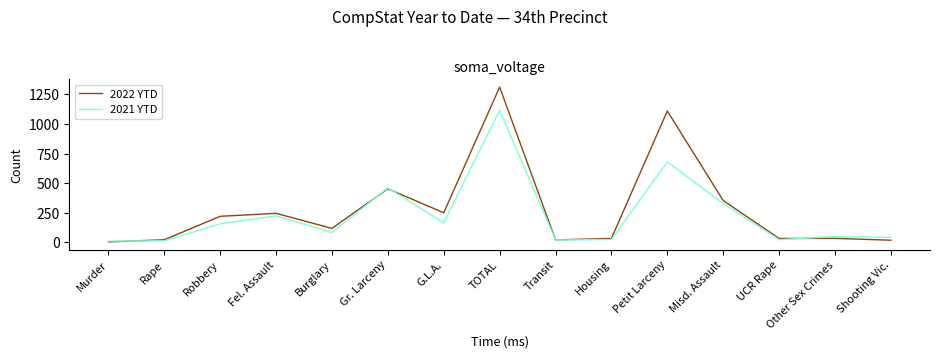

What is the highest value of the 2021 YTD series?

1114